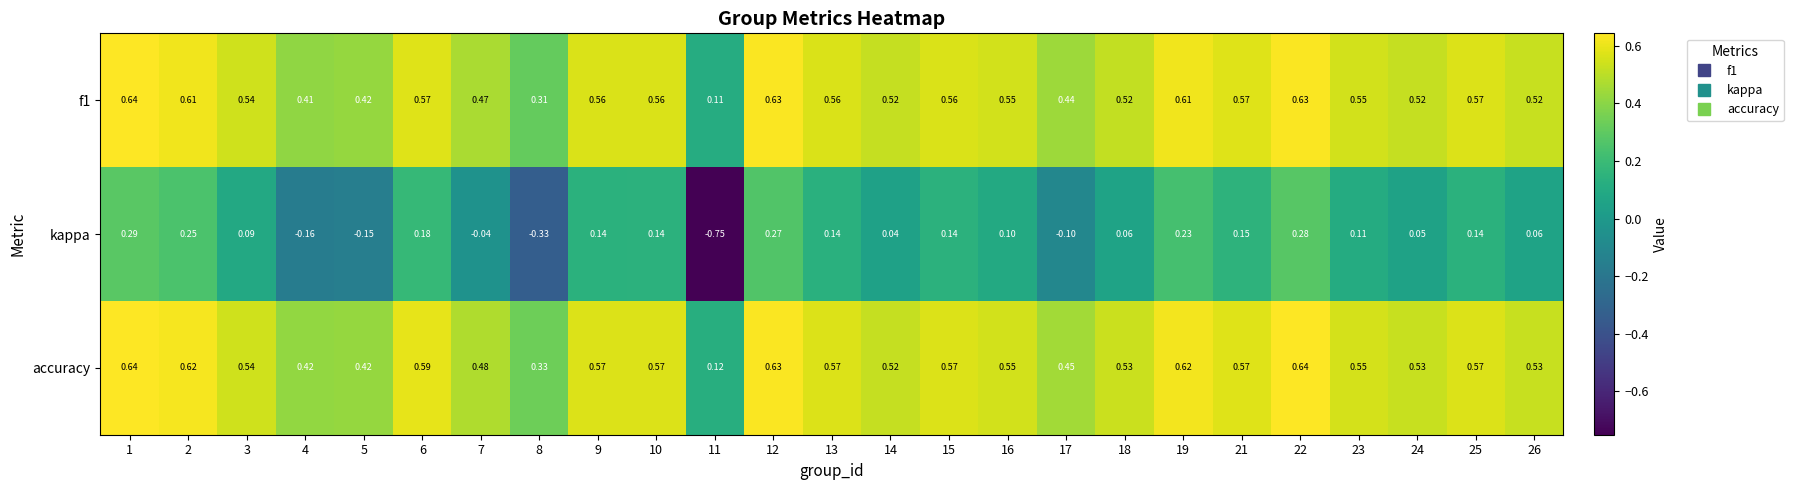

Which series changed the most between 9 and 23?

kappa